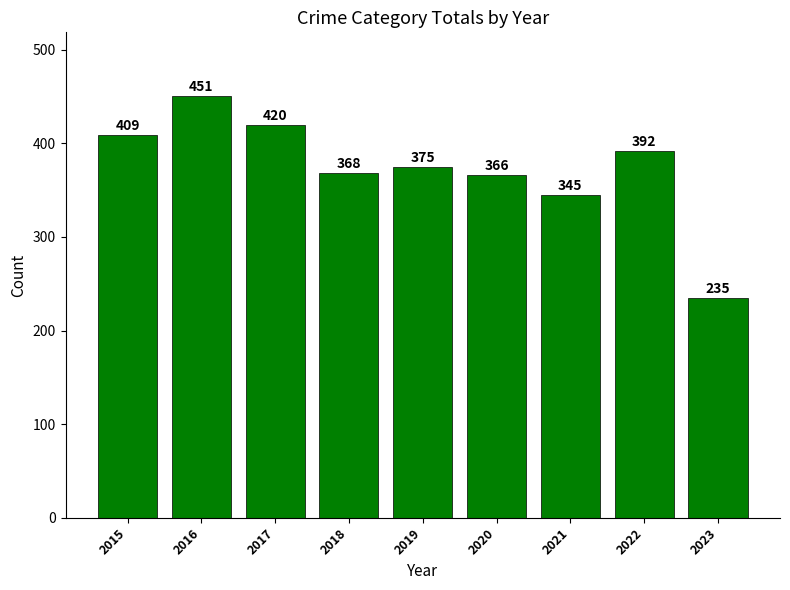

What is the average value?

373